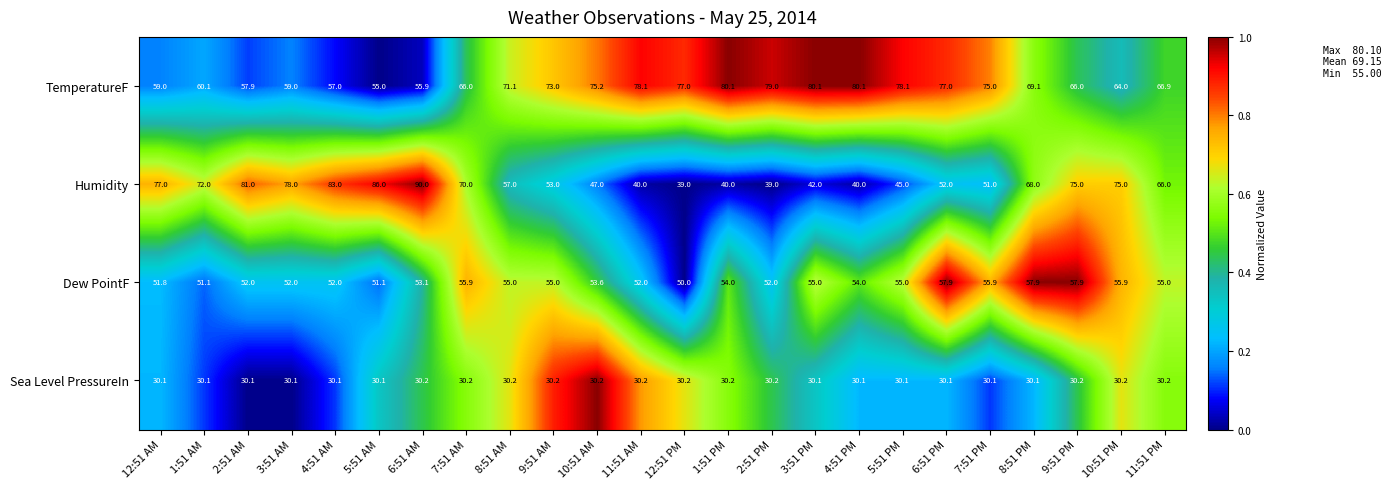

The Sea Level PressureIn series shows 39.7 at 9:51 PM. True or false?

False